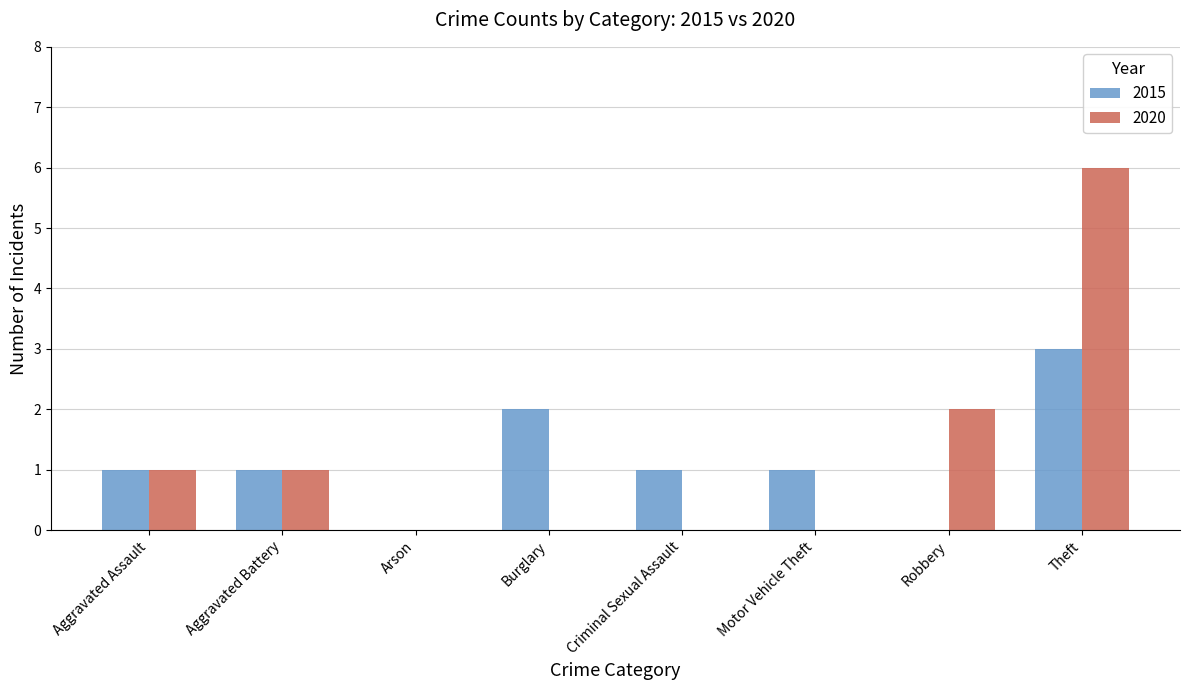

What is the sum of all 2020 values?

10